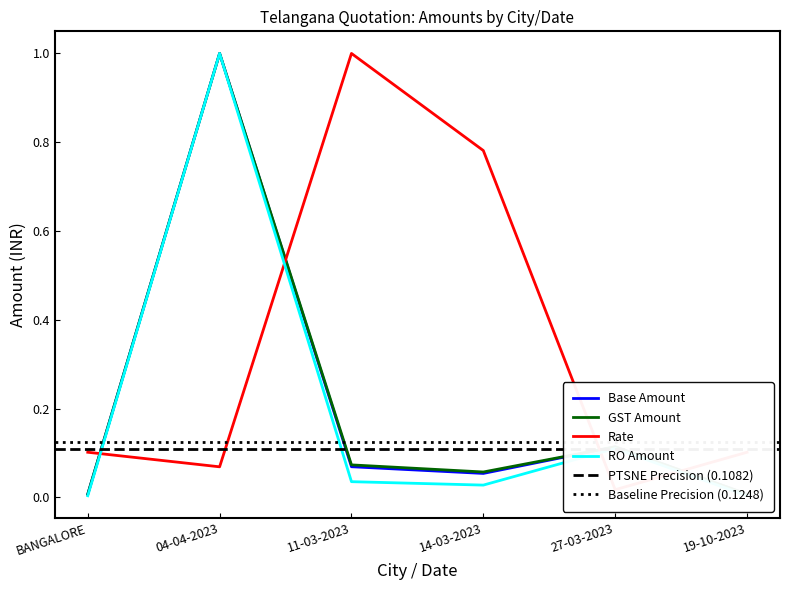

Reading right to left, extract all data points from this chart.

Base Amount: 0.0	0.1	0.1	0.1	1.0	0.0
GST Amount: 0.0	0.1	0.1	0.1	1.0	0.0
Rate: 0.1	0.0	0.8	1.0	0.1	0.1
RO Amount: 0.0	0.1	0.0	0.0	1.0	0.0